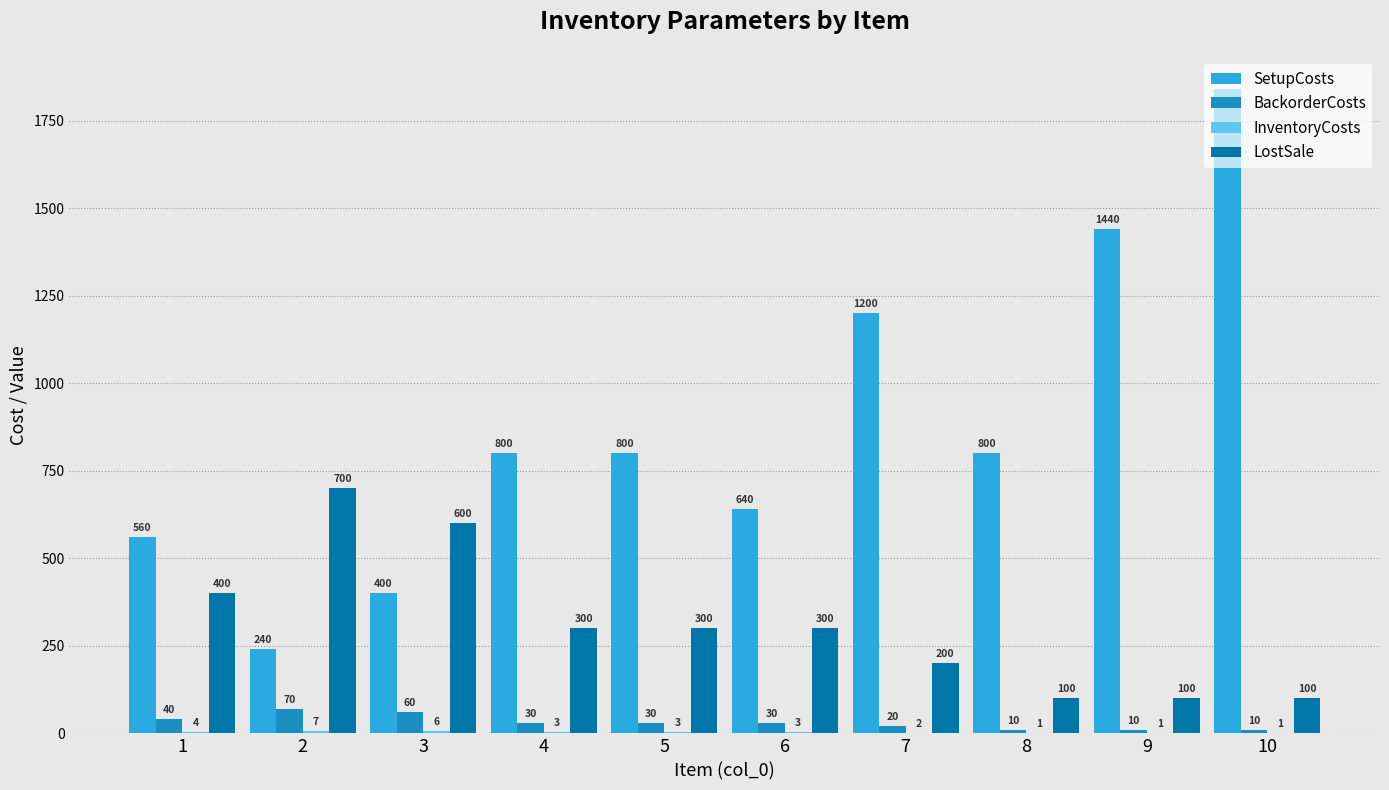

What is the sum of the LostSale values at 9 and 10?

200